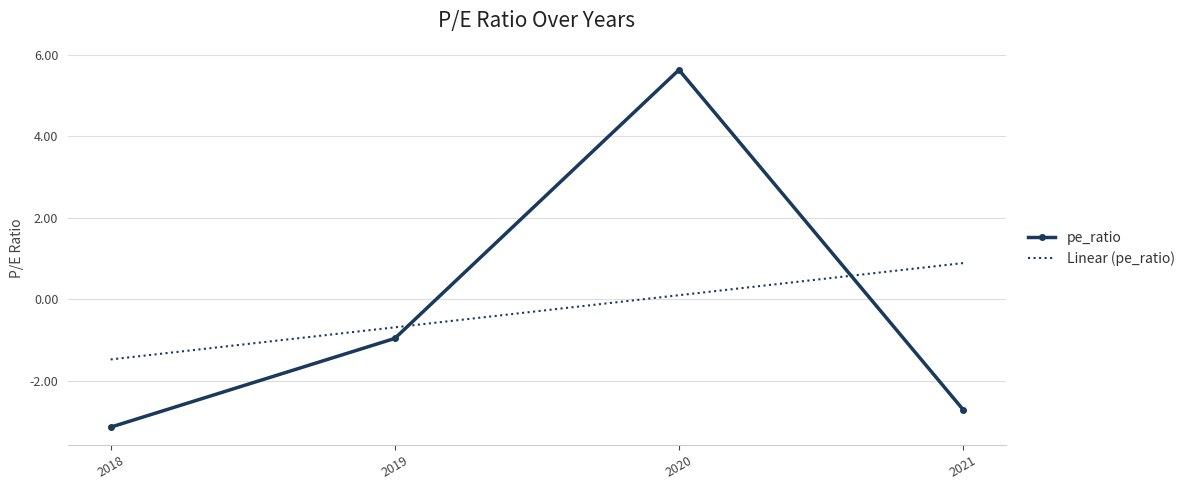

Reading right to left, what are all the values shown in this chart?

pe_ratio: 2021=-2.7	2020=5.6	2019=-1.0	2018=-3.1
Linear (pe_ratio): 2021=0.9	2020=0.1	2019=-0.7	2018=-1.5